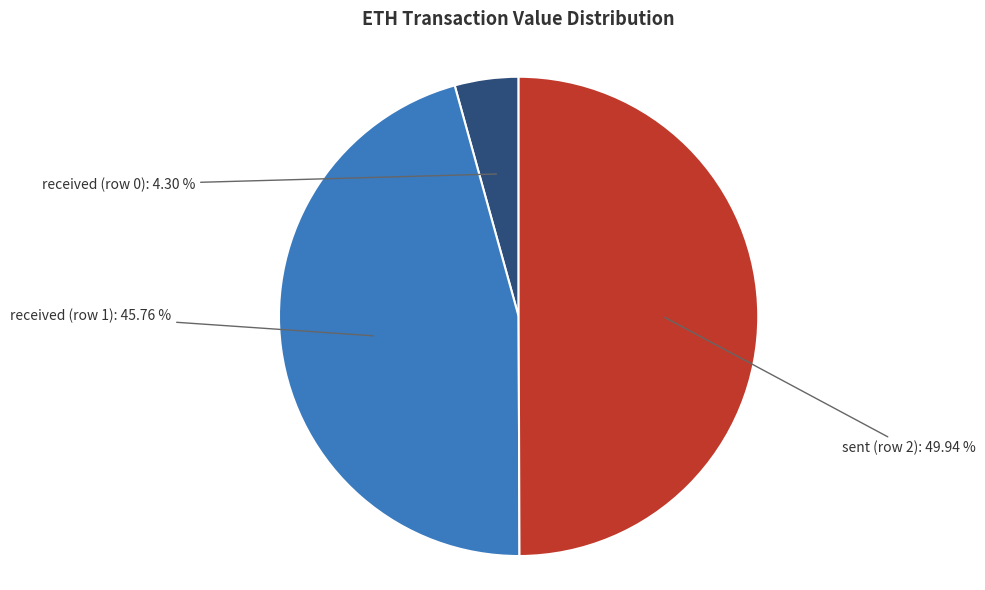

To the nearest percent, what is the difference between the received (row 0) and sent (row 2) slice percentages?

46%